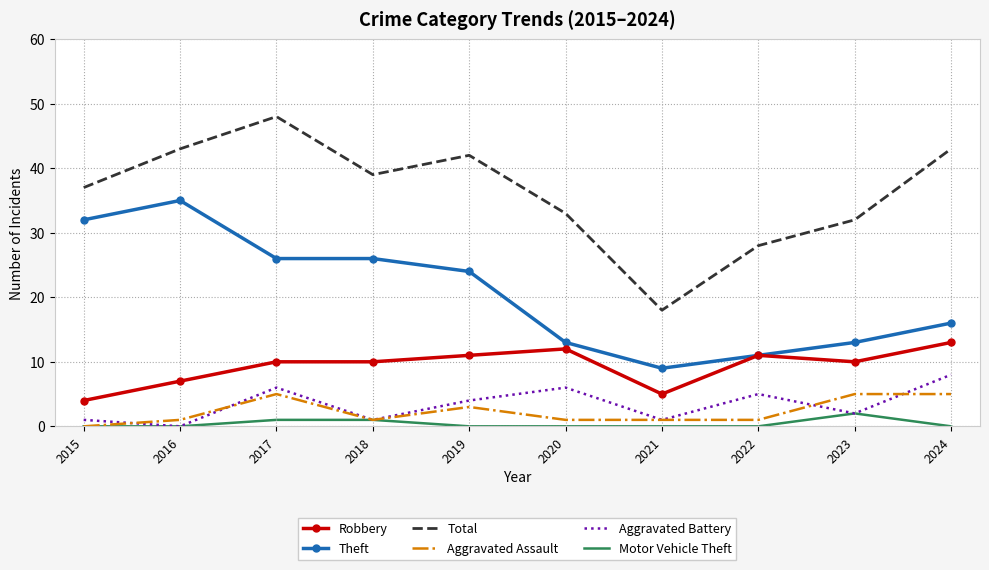

Which series has the widest spread of values?

Total